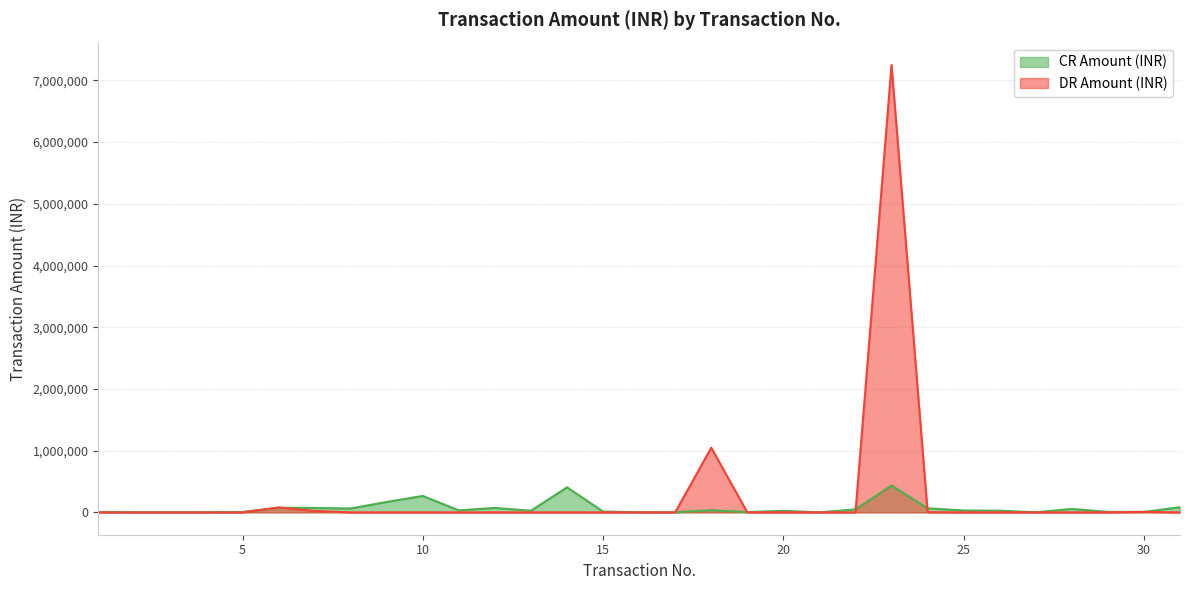

How many interior local peaks (higher than both neighbors) does the data have?

8